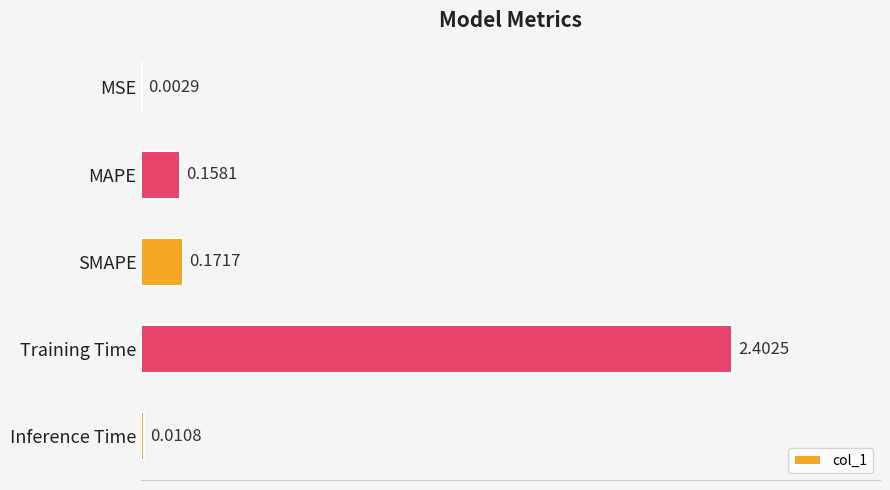

At which label is the value closest to 1?

SMAPE